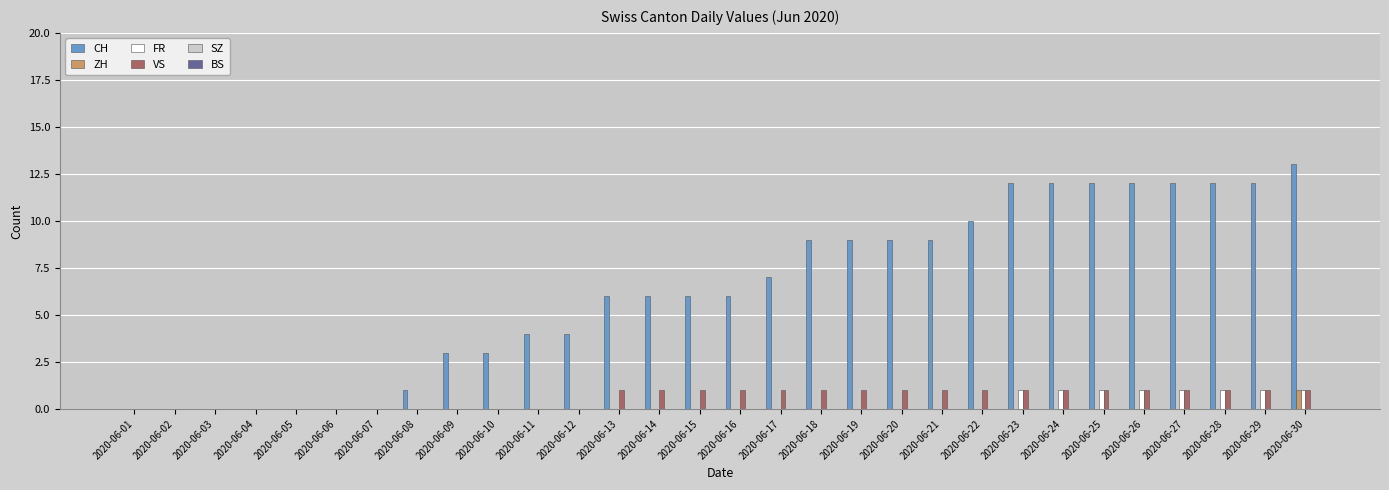

Which series changed the most between 2020-06-05 and 2020-06-14?

CH